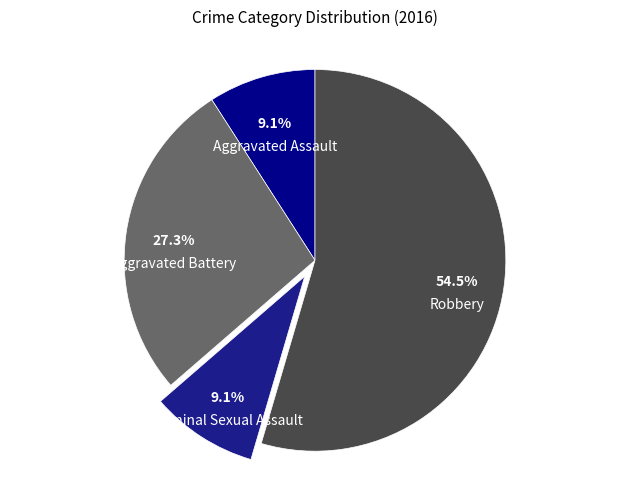

To the nearest percent, what is the combined percentage of Criminal Sexual Assault and Robbery?

64%